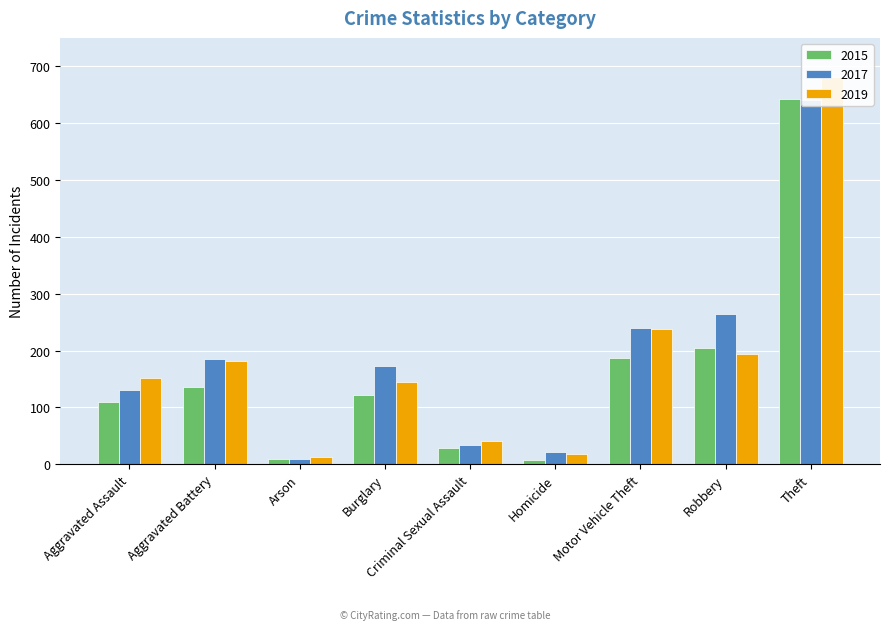

How many series are shown in this chart?

3